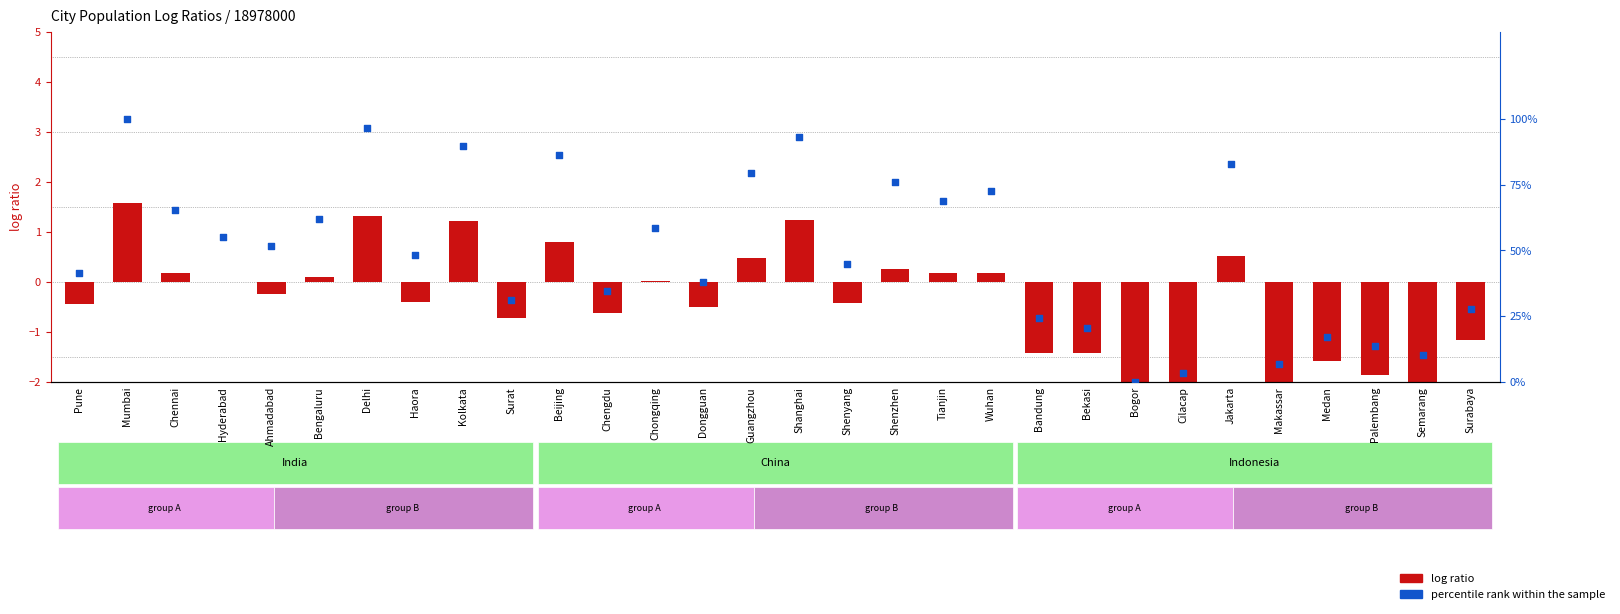

Which series contains the highest Y value?

percentile rank within the sample